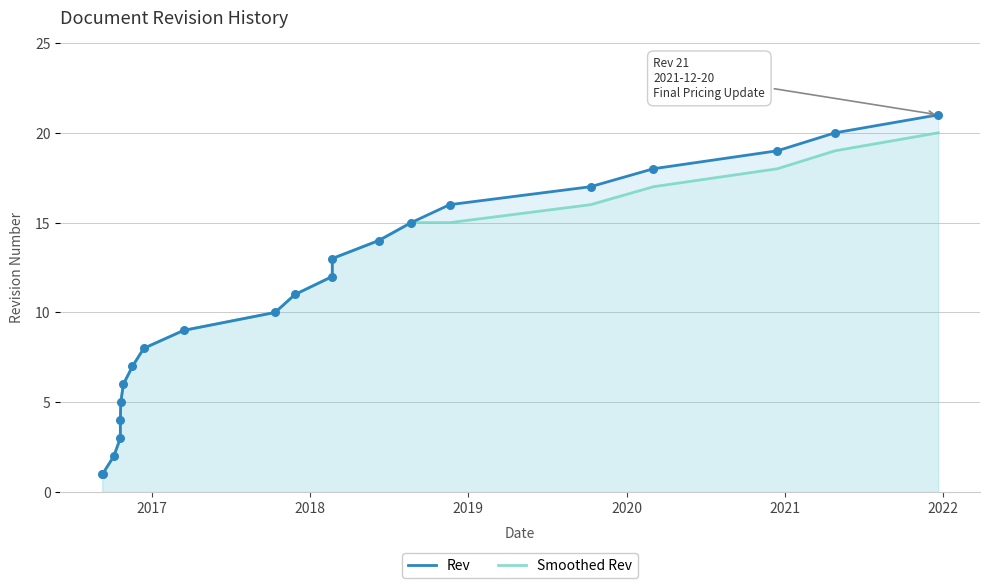

Which series reaches the minimum Y coordinate?

Rev